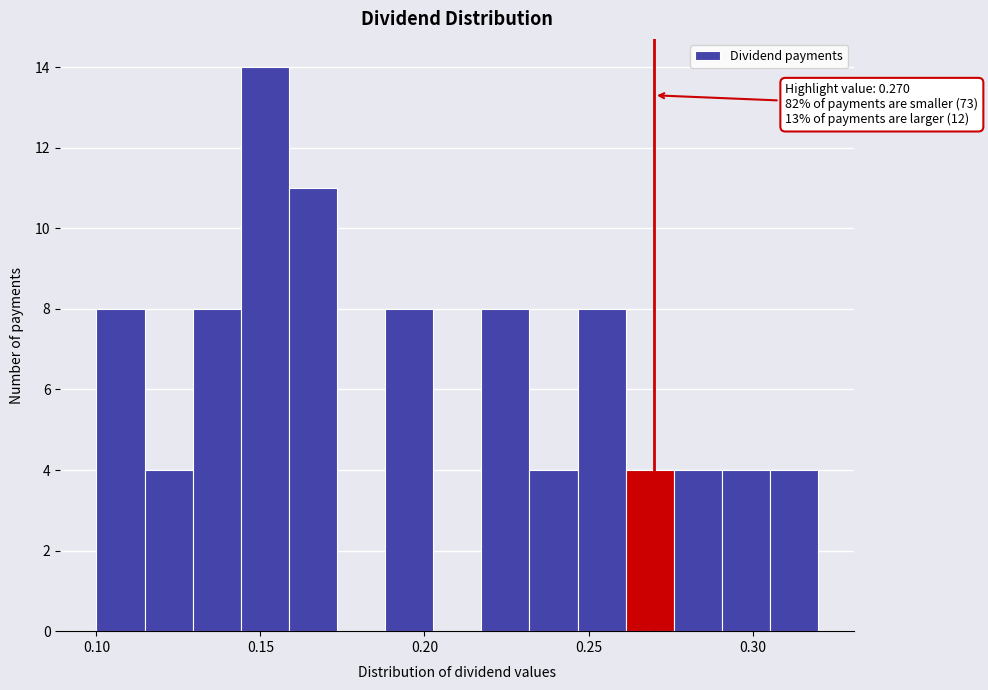

Around what value on the x-axis is the tallest bar? Give the approximate position of its centre, as read against the axis.

0.150